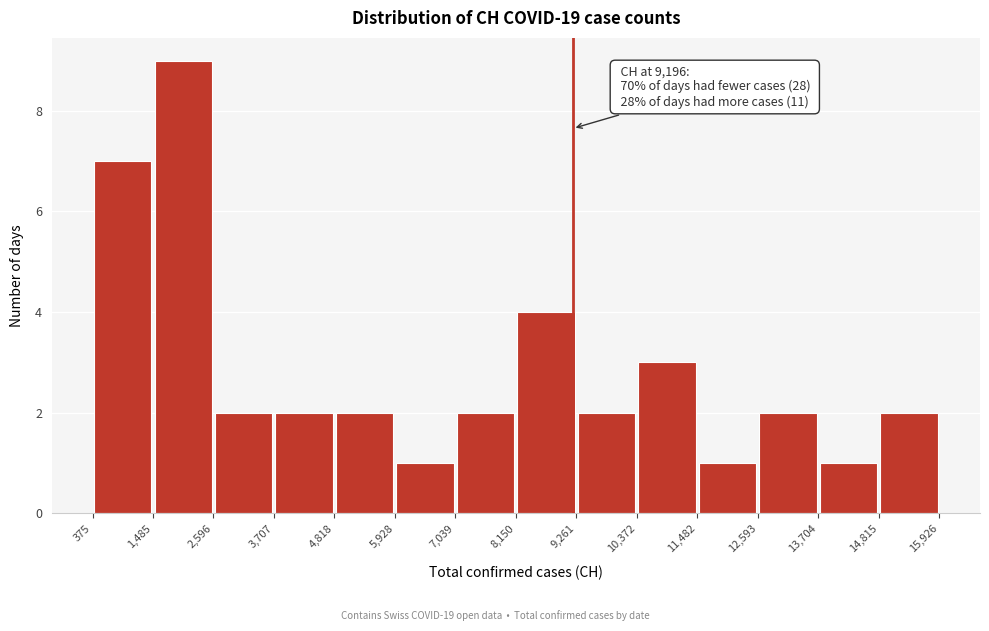

Over which range of the x-axis is the bar tallest?

1,485 to 2,596